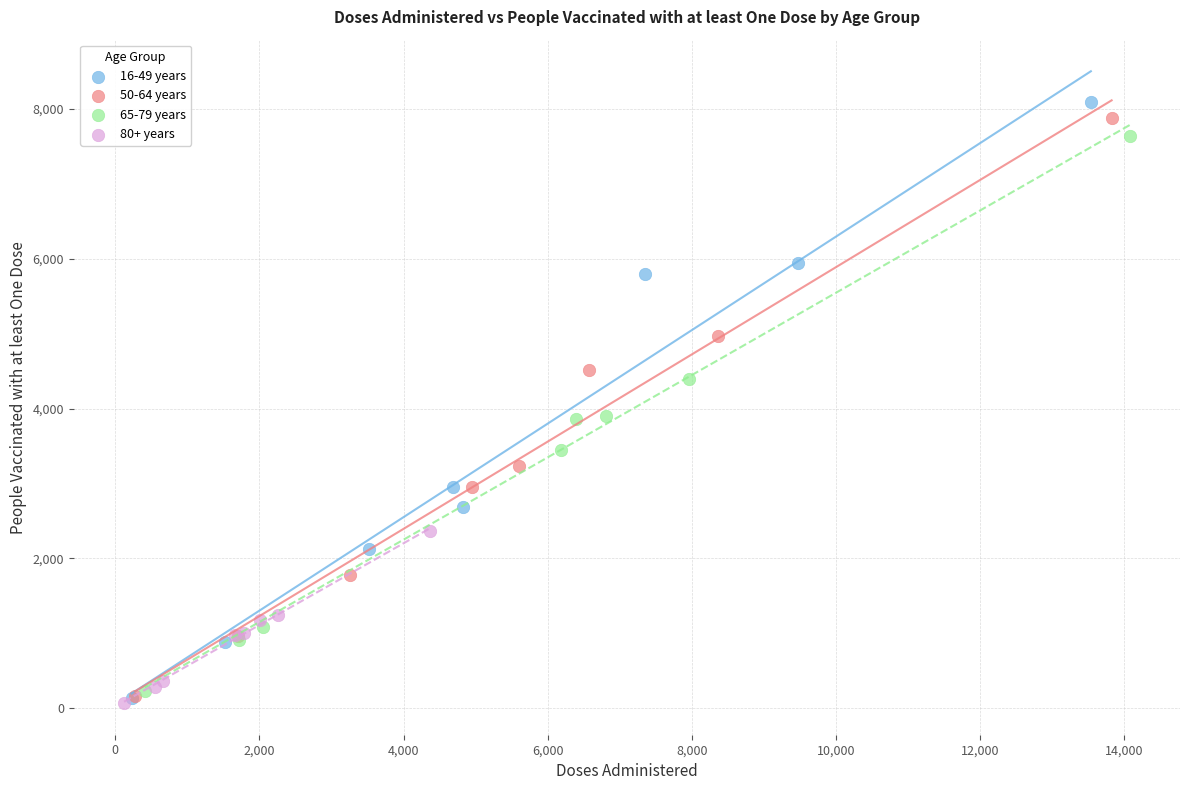

Which series has the largest Y range (max minus min)?

16-49 years